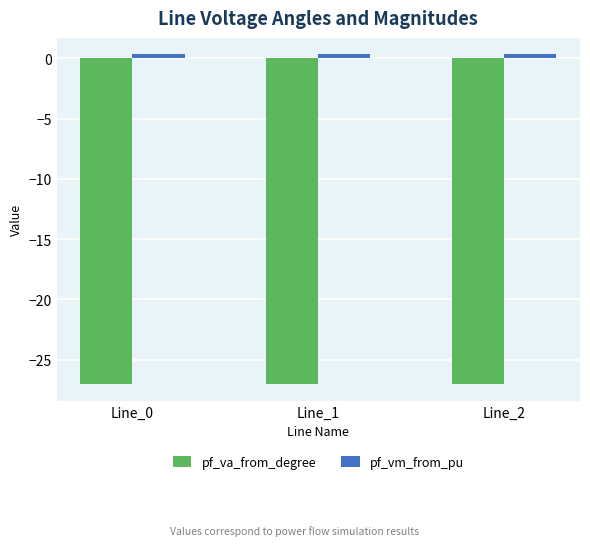

What is the sum of all pf_va_from_degree values?

-81.1